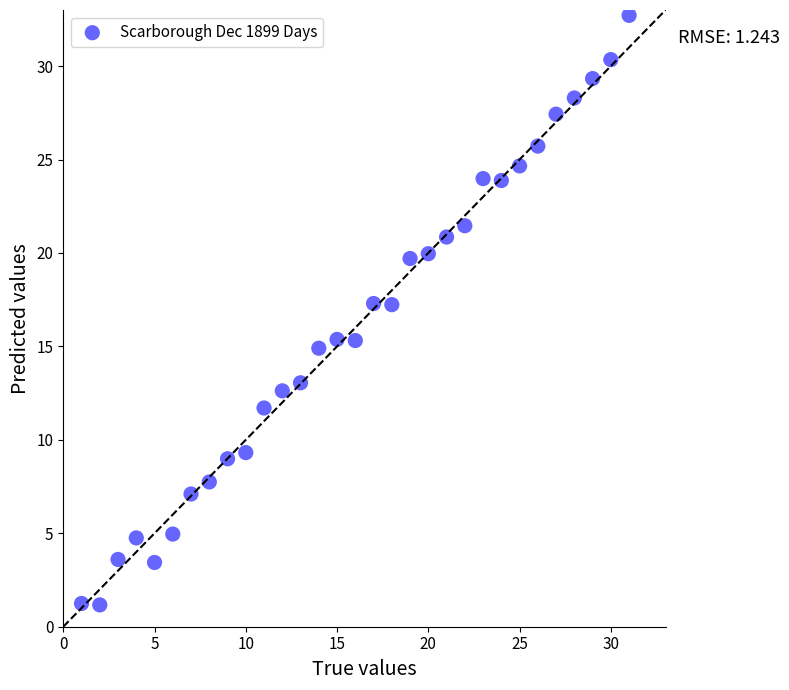

What is the range of Y values (max minus min)?

31.5